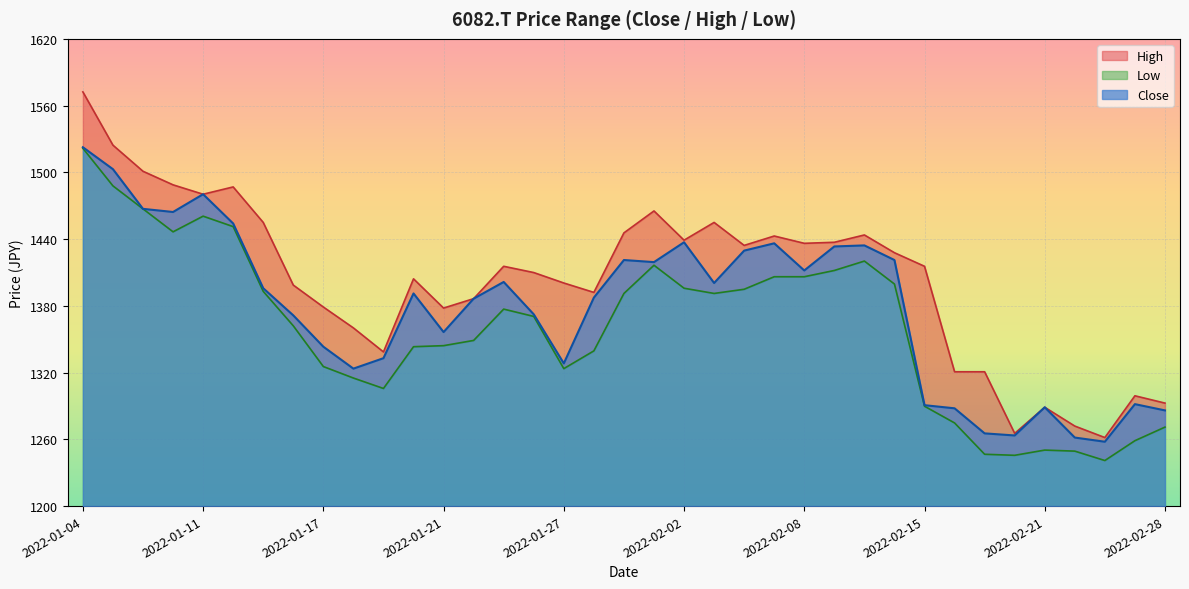

What is the difference between the maximum and minimum values in the Low series?

280.7